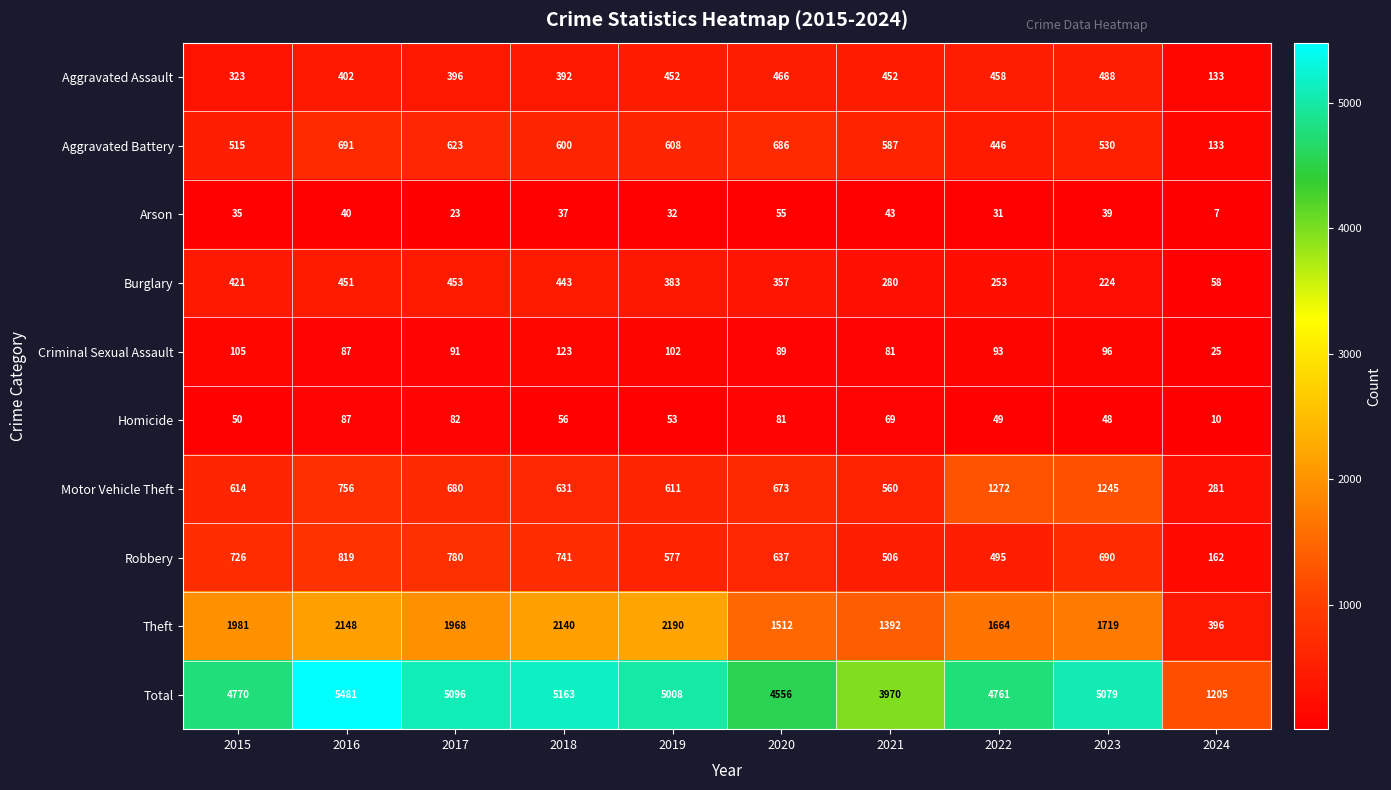

At which label does Homicide first exceed 56?

2016